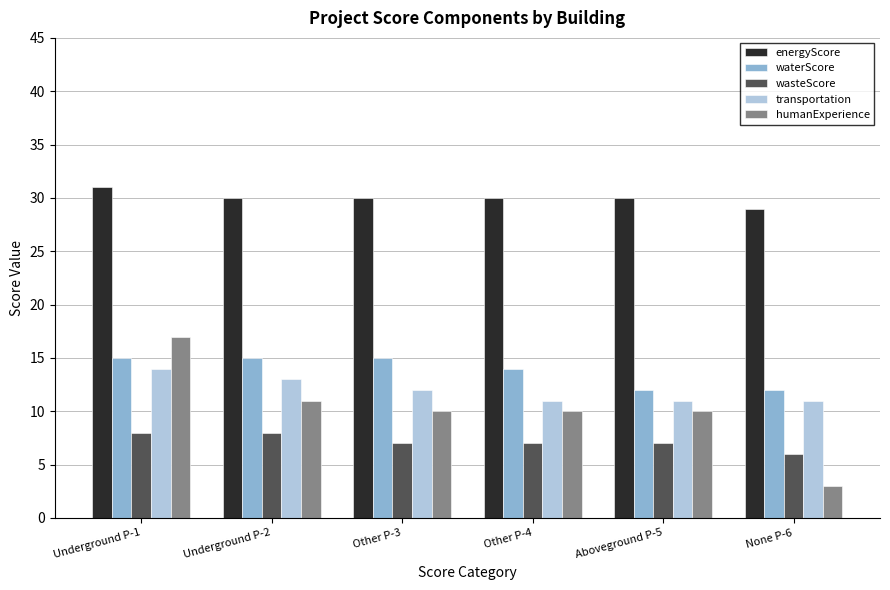

How many bars are there in each group?

5